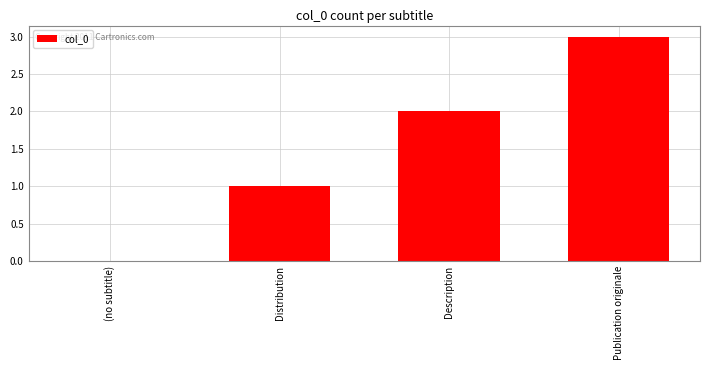

What is the sum of the values at Publication originale and (no subtitle)?

3